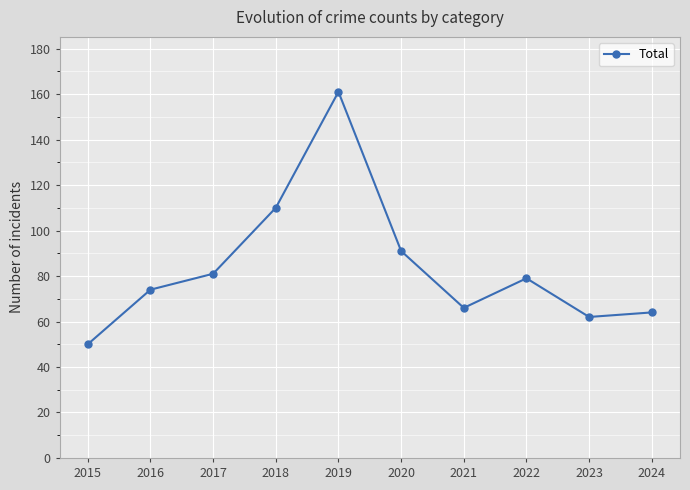

Rank the categories by value from lowest to highest.

2015, 2023, 2024, 2021, 2016, 2022, 2017, 2020, 2018, 2019